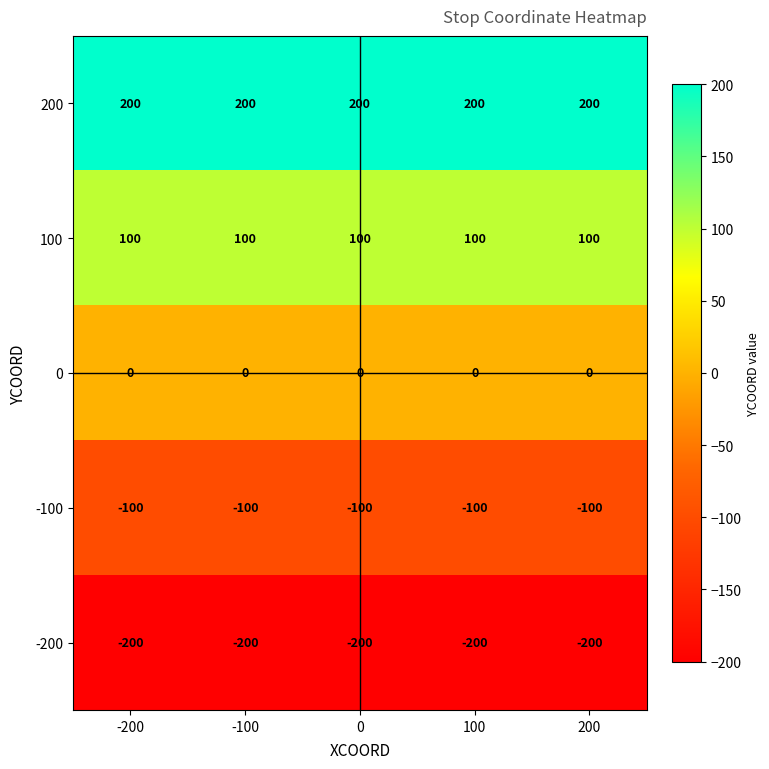

True or false: -100 has a value of -100 at 200.

True